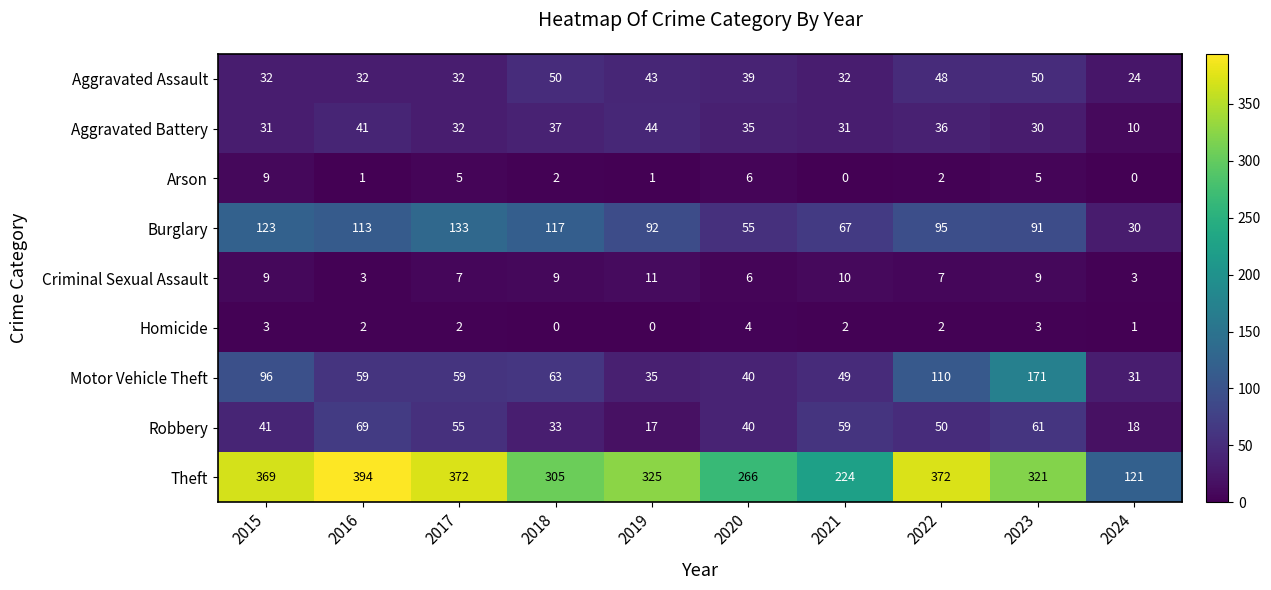

The Arson series shows 3 at 2017. True or false?

False